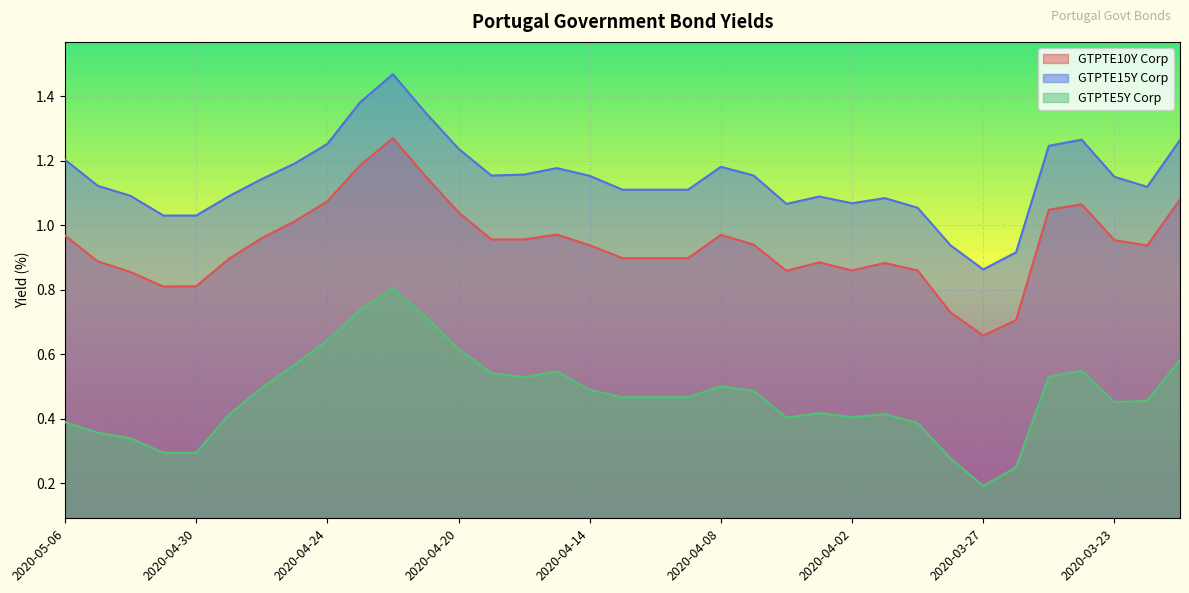

Reading right to left, transcribe all the data shown in this chart.

GTPTE10Y Corp: 1.1	0.9	1.0	1.1	1.0	0.7	0.7	0.7	0.9	0.9	0.9	0.9	0.9	0.9	1.0	0.9	0.9	0.9	0.9	1.0	1.0	1.0	1.0	1.2	1.3	1.2	1.1	1.0	1.0	0.9	0.8	0.8	0.9	0.9	1.0
GTPTE15Y Corp: 1.3	1.1	1.1	1.3	1.2	0.9	0.9	0.9	1.1	1.1	1.1	1.1	1.1	1.2	1.2	1.1	1.1	1.1	1.2	1.2	1.2	1.2	1.2	1.3	1.5	1.4	1.3	1.2	1.1	1.1	1.0	1.0	1.1	1.1	1.2
GTPTE5Y Corp: 0.6	0.5	0.5	0.5	0.5	0.2	0.2	0.3	0.4	0.4	0.4	0.4	0.4	0.5	0.5	0.5	0.5	0.5	0.5	0.5	0.5	0.5	0.6	0.7	0.8	0.7	0.6	0.6	0.5	0.4	0.3	0.3	0.3	0.4	0.4